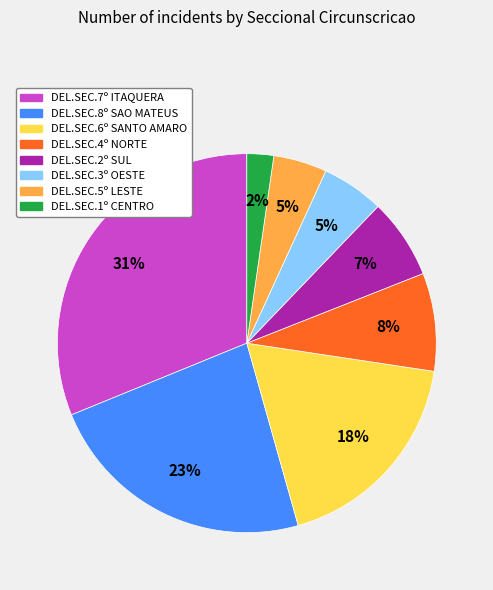

To the nearest percent, what is the average slice percentage?

12%